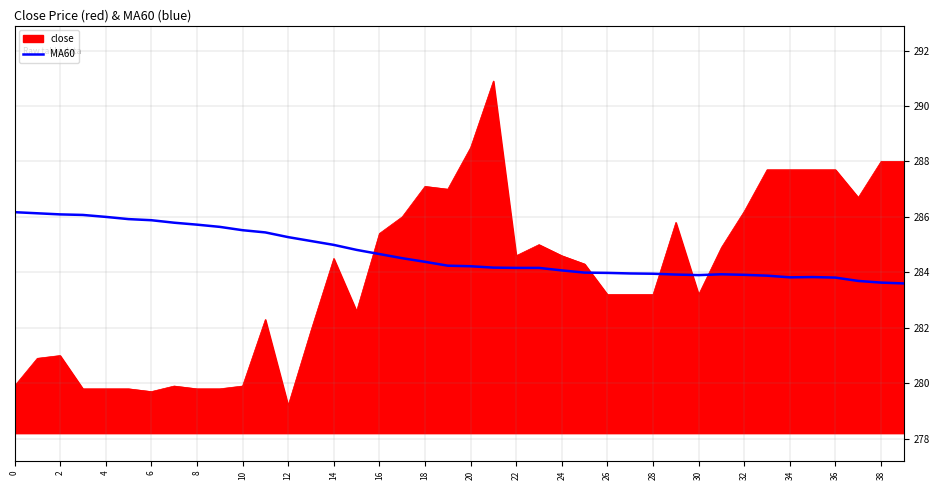

How many categories are shown in the chart?

40